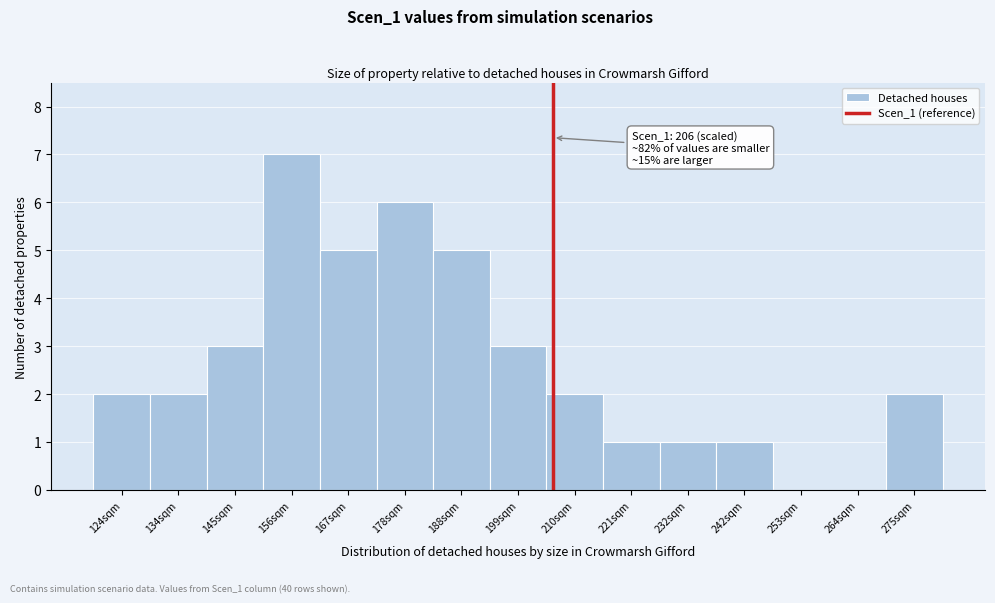

Over which range of the x-axis is the bar tallest?

150 to 162